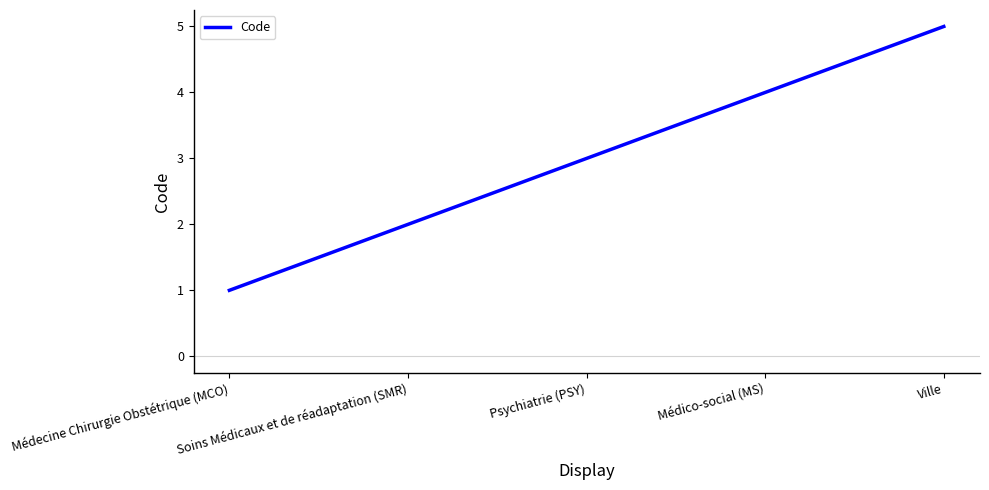

The value at Ville is 8. True or false?

False